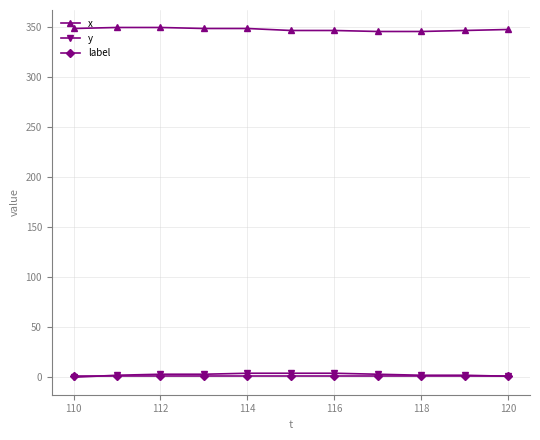

True or false: x and y intersect in this chart.

False